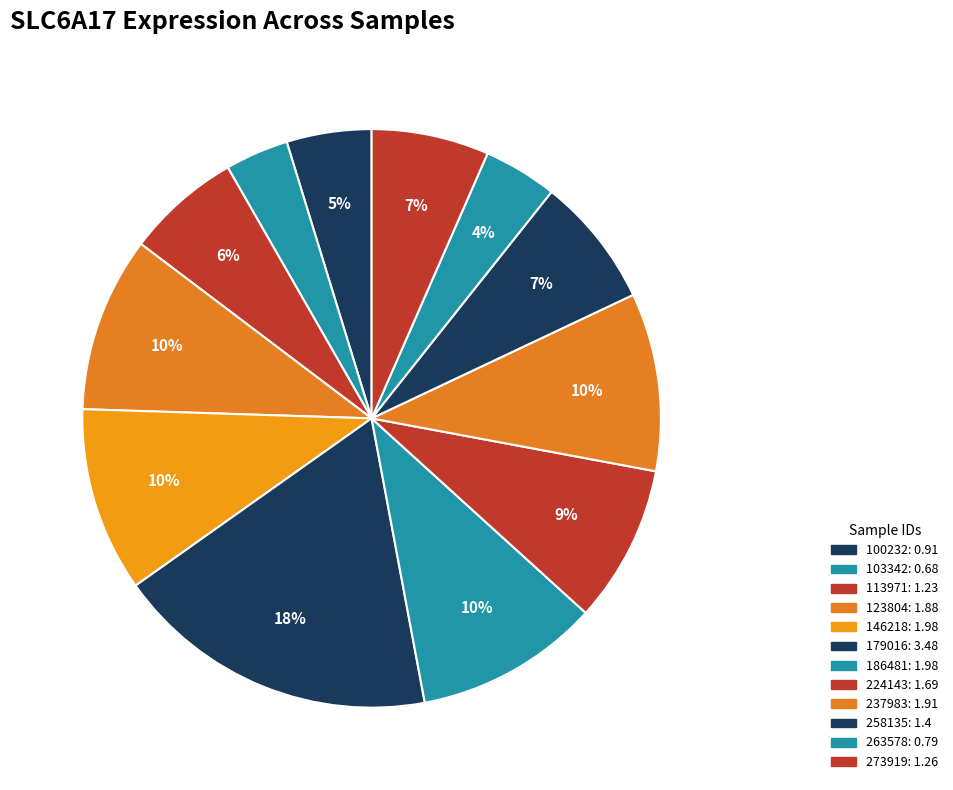

True or false: 273919 accounts for 7% of the total.

True